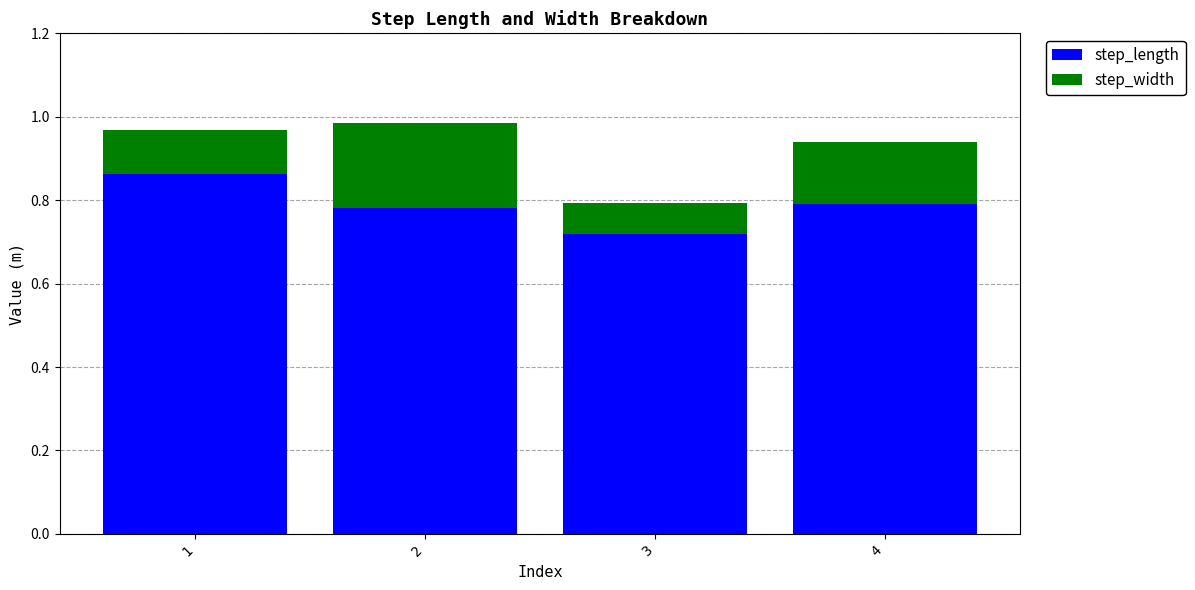

What are all the series names shown in the legend?

step_length, step_width